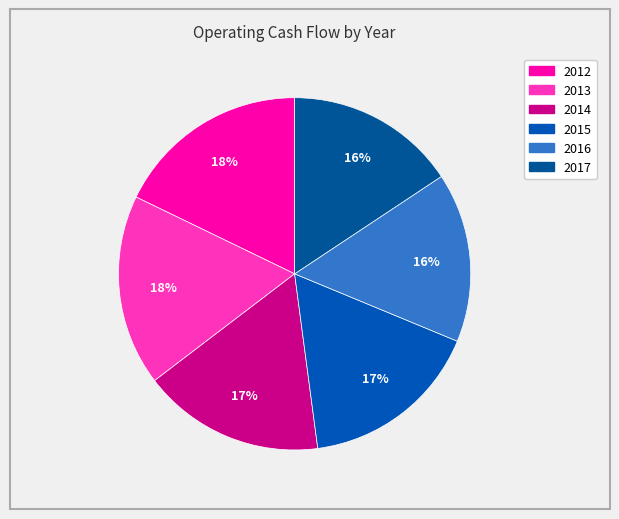

Does 2012 account for over 50% of the chart?

No